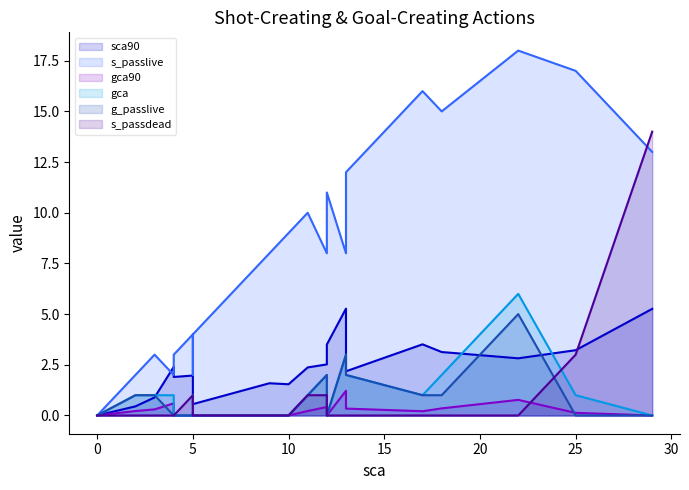

After their last crossing, which series has the higher values: s_passdead or g_passlive?

s_passdead